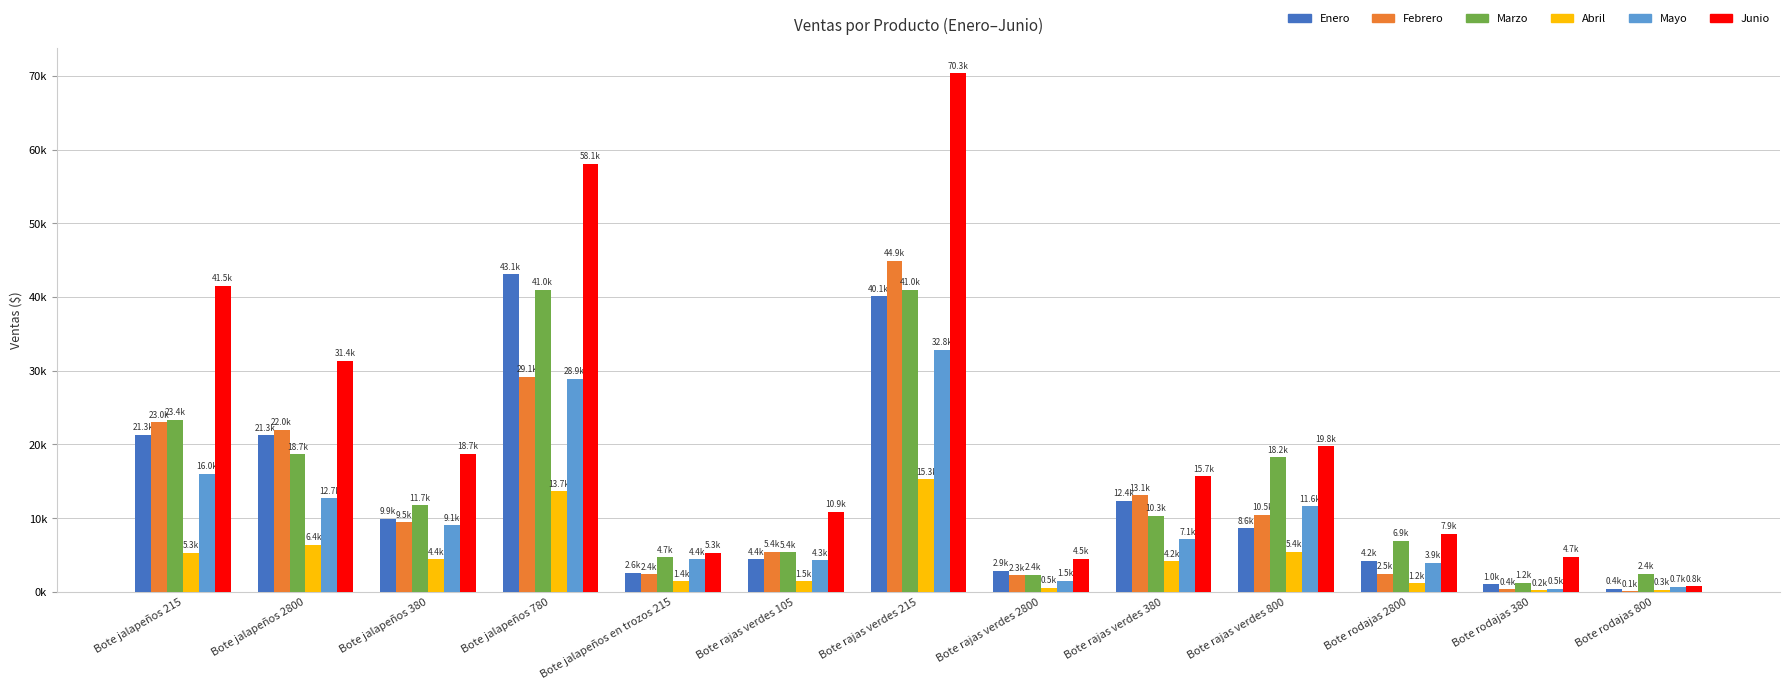

Is it true that Junio equals 3560.4 at Bote jalapeños en trozos 215?

False